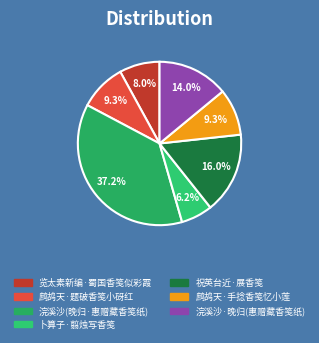

To the nearest percent, what is the average slice percentage?

14%